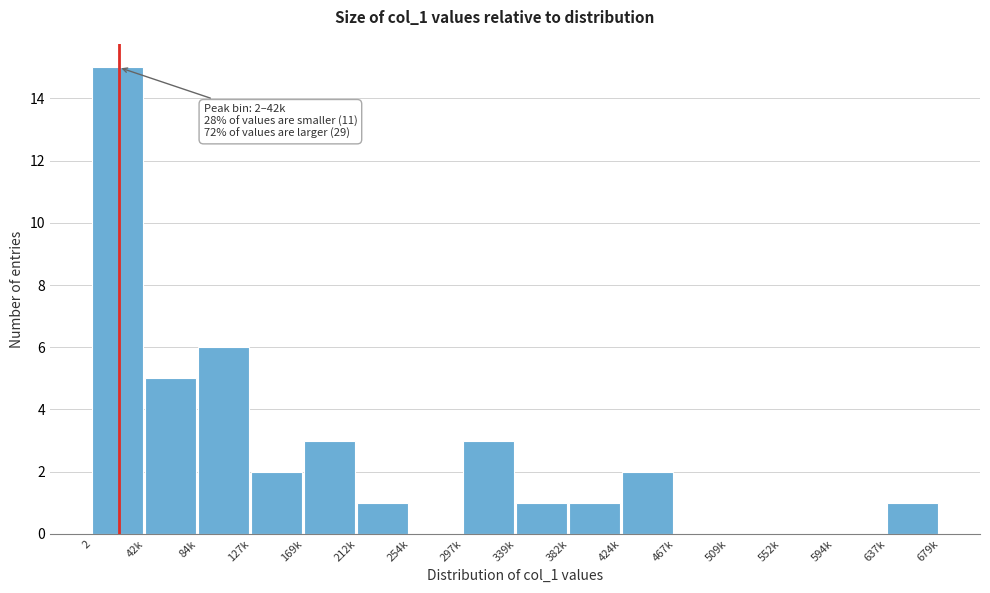

Reading left to right, transcribe all the data shown in this chart.

2=15	42k=5	84k=6	127k=2	169k=3	212k=1	254k=0	297k=3	339k=1	382k=1	424k=2	467k=0	509k=0	552k=0	594k=0	637k=1